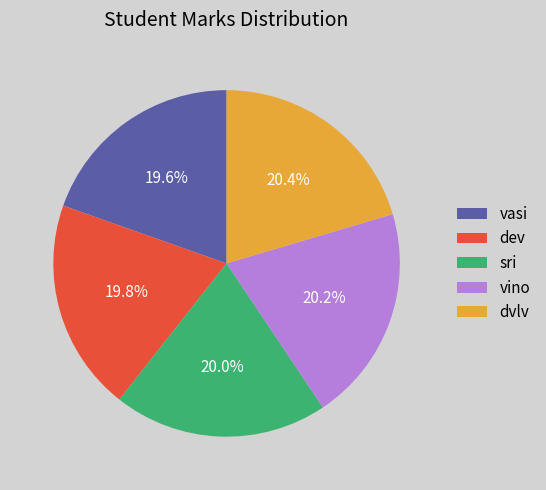

Is there any slice that represents more than half of the pie?

No